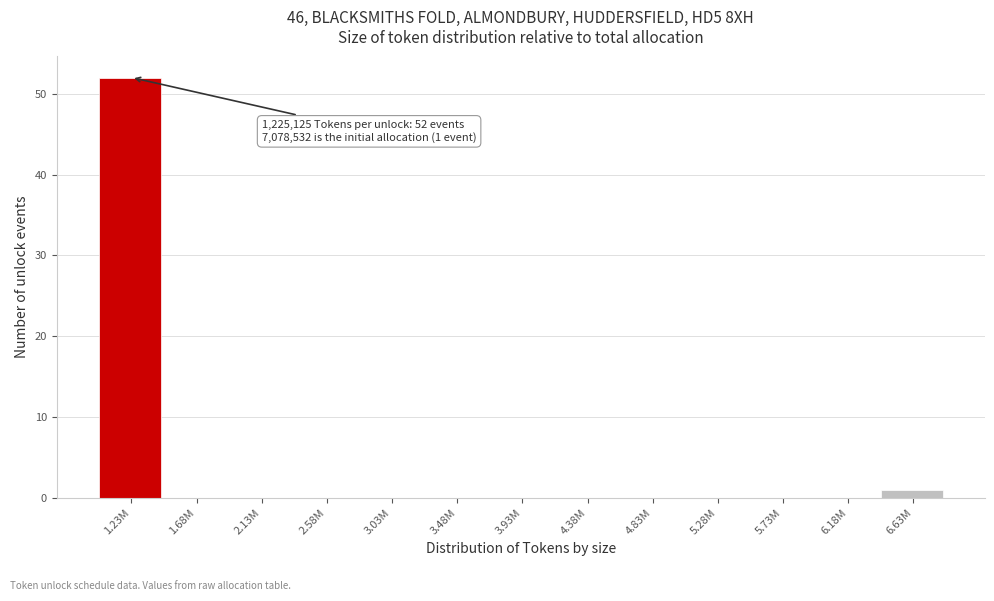

Reading left to right, transcribe all the data shown in this chart.

1.23M=52	1.68M=0	2.13M=0	2.58M=0	3.03M=0	3.48M=0	3.93M=0	4.38M=0	4.83M=0	5.28M=0	5.73M=0	6.18M=0	6.63M=1